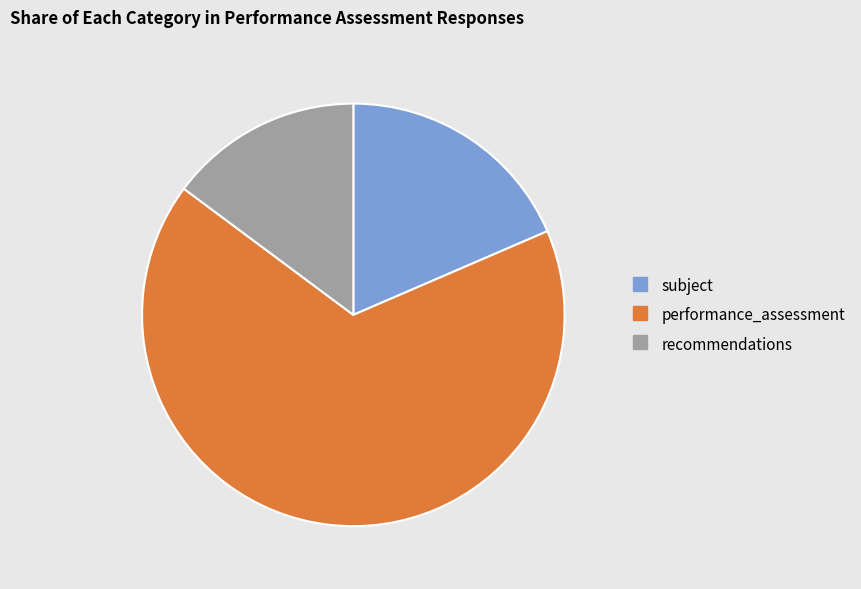

Is there a majority slice in this chart?

Yes